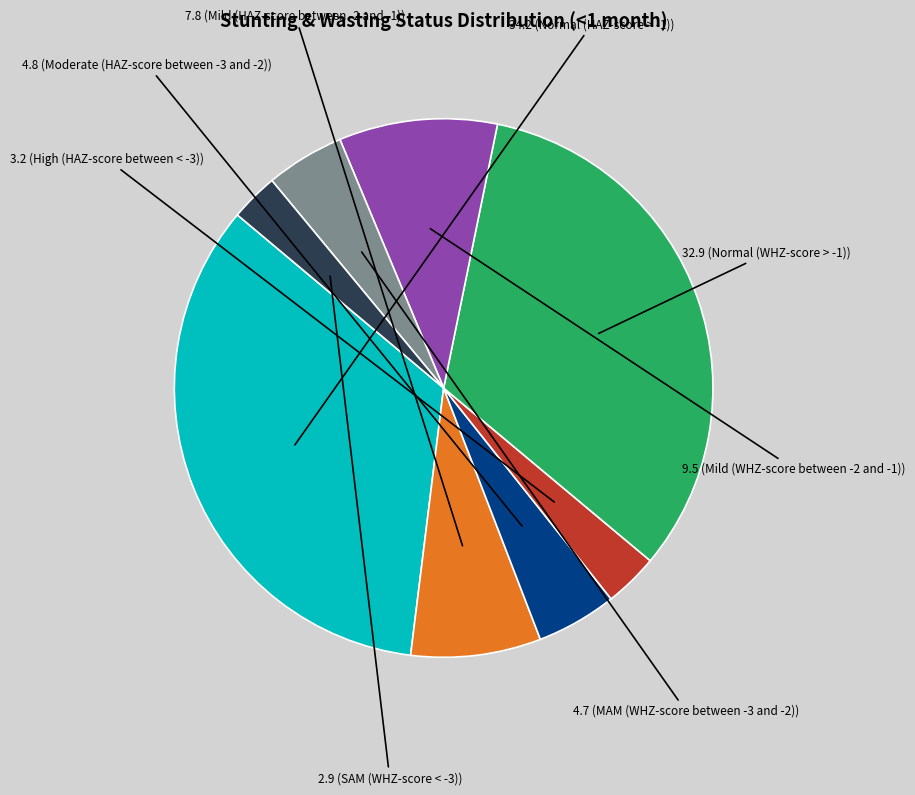

Does any single category account for the majority?

No